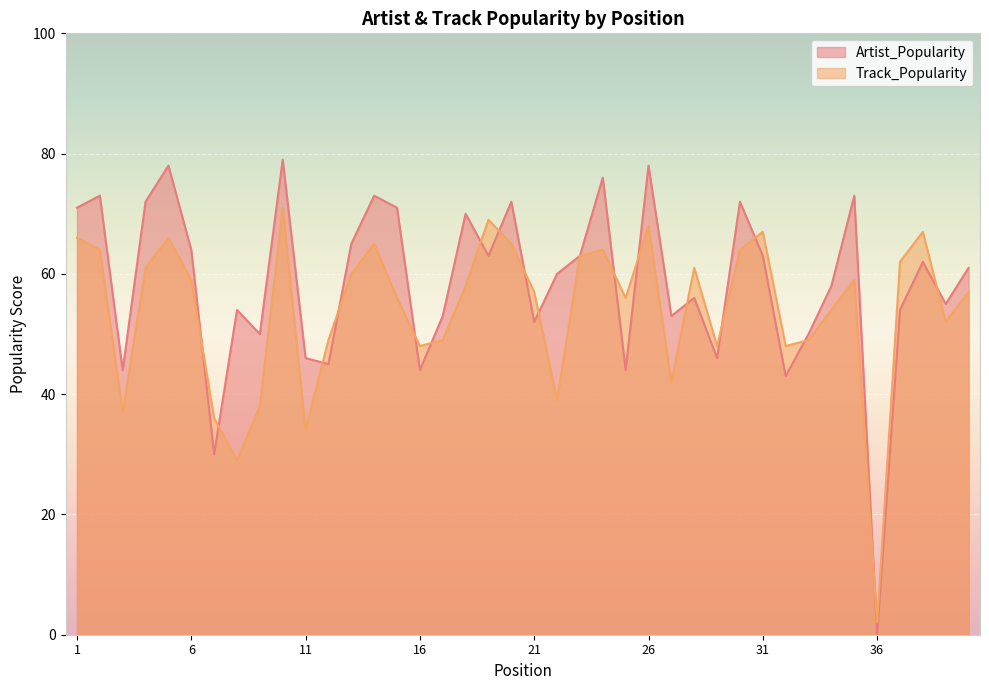

Which series has the largest total across all categories?

Artist_Popularity